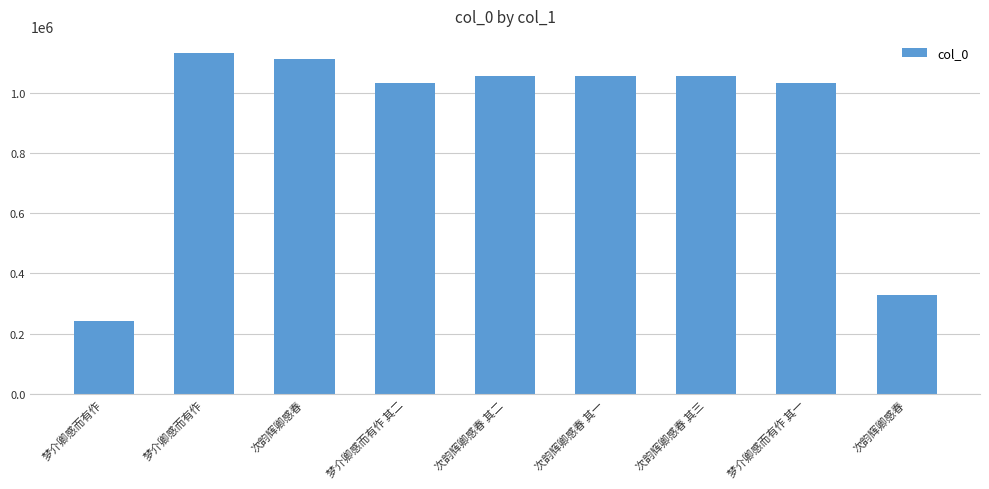

The chart shows a value of 1056878 at 次韵辉卿感春 其一. True or false?

True